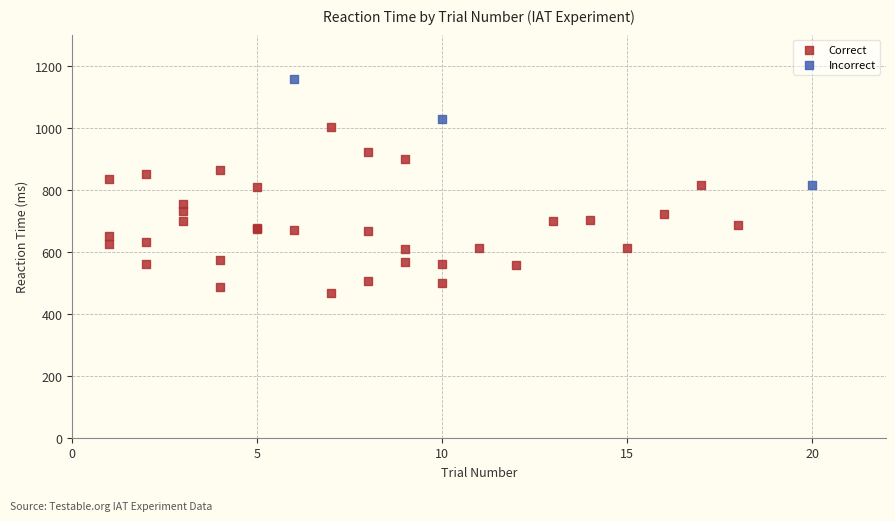

Which series contains the lowest Y value?

Correct